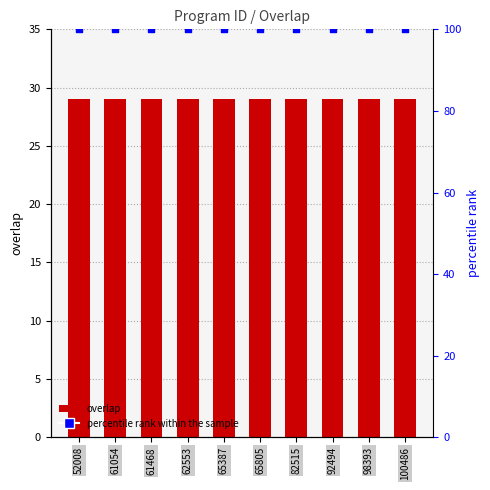

At which category is the sum across all series the highest?

52008